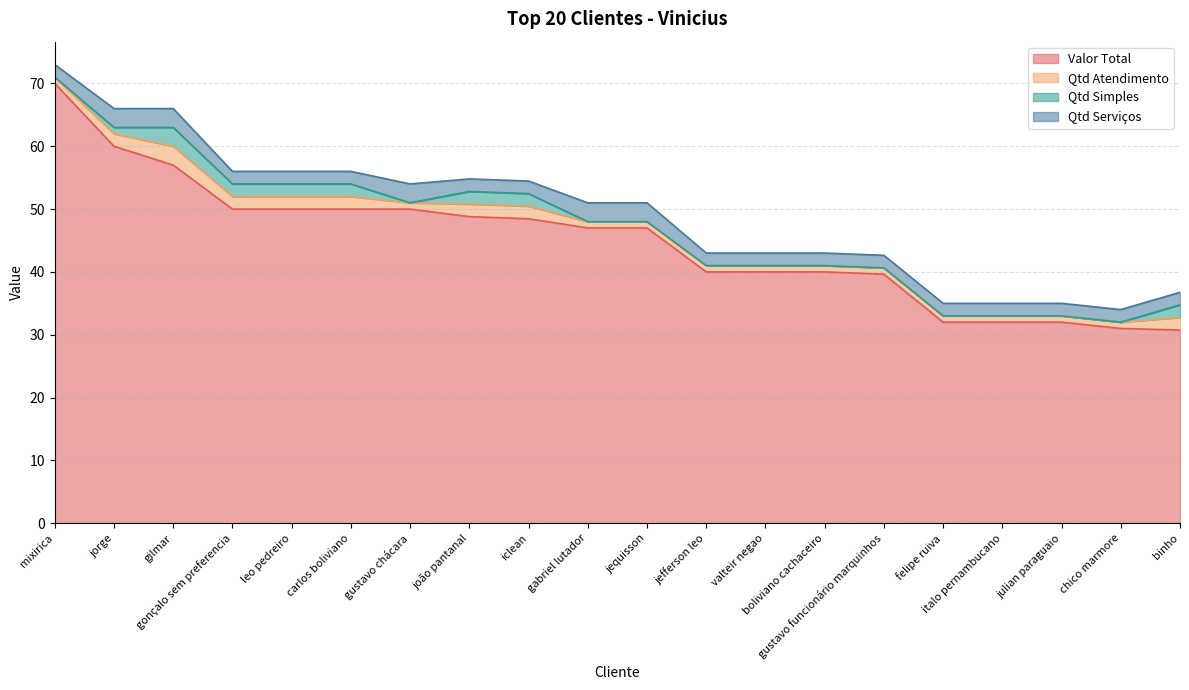

What position from the left is gustavo funcionário marquinhos?

15